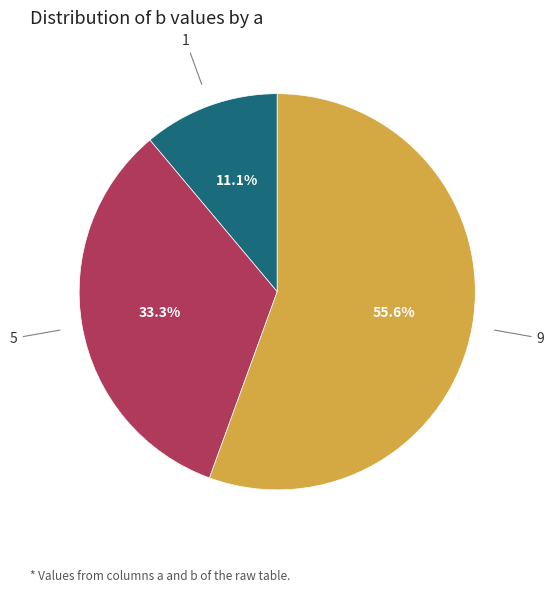

Do 5 and 1 together represent more than half of the pie?

No